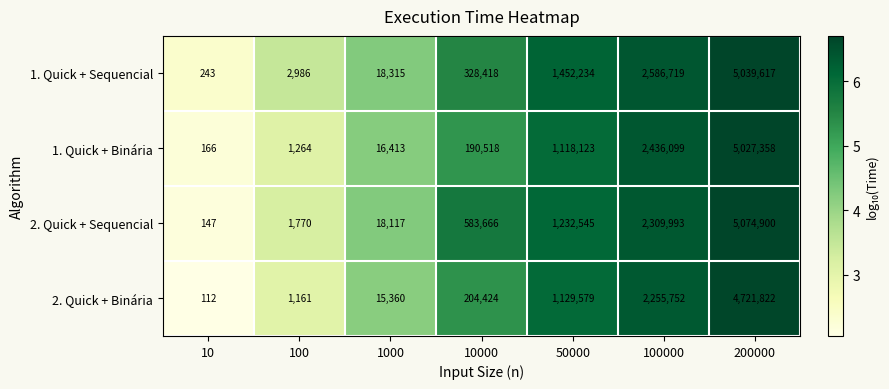

Which series has the largest total across all categories?

1. Quick + Sequencial